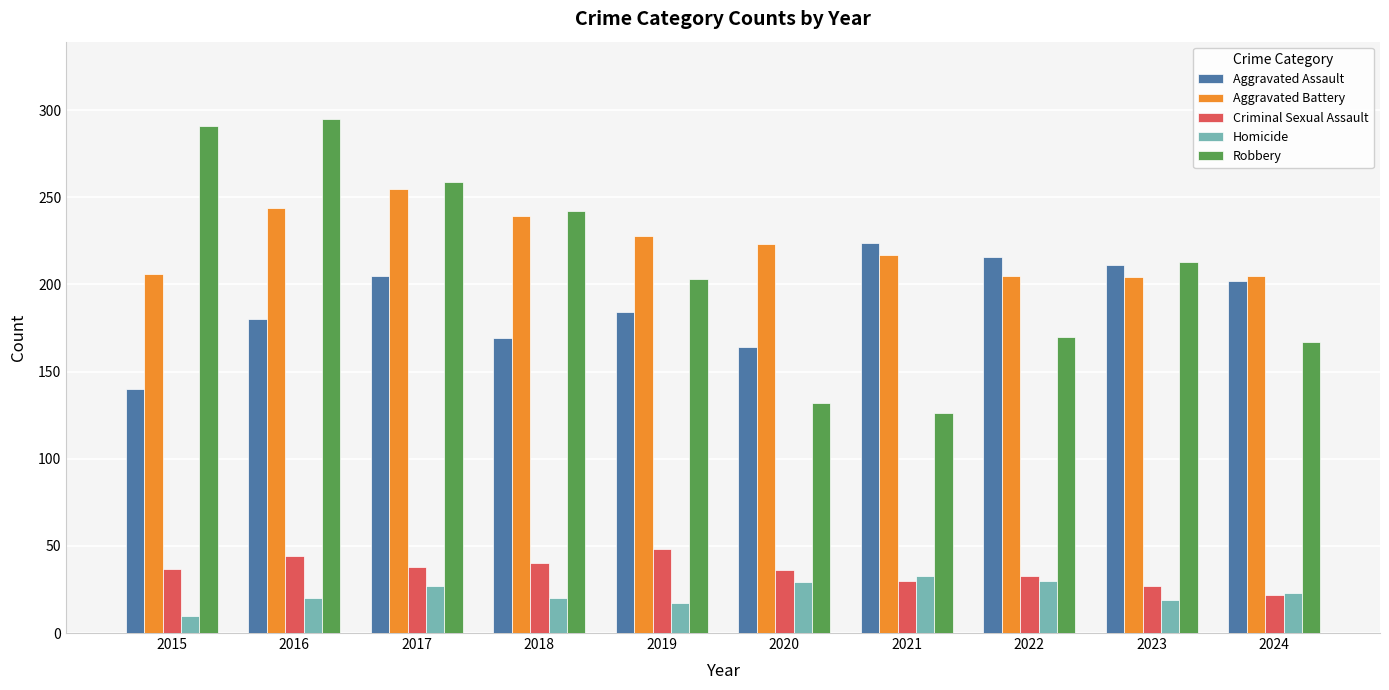

What is the average value of the Criminal Sexual Assault series?

36